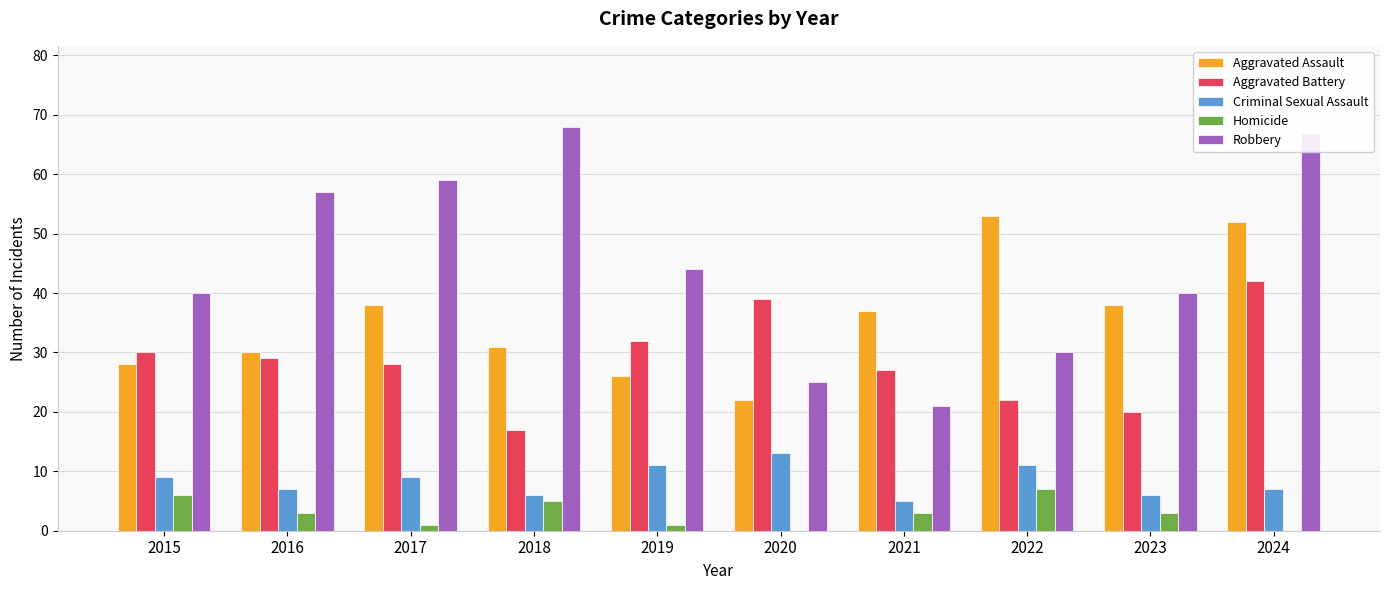

Which series changed the most between 2016 and 2021?

Robbery